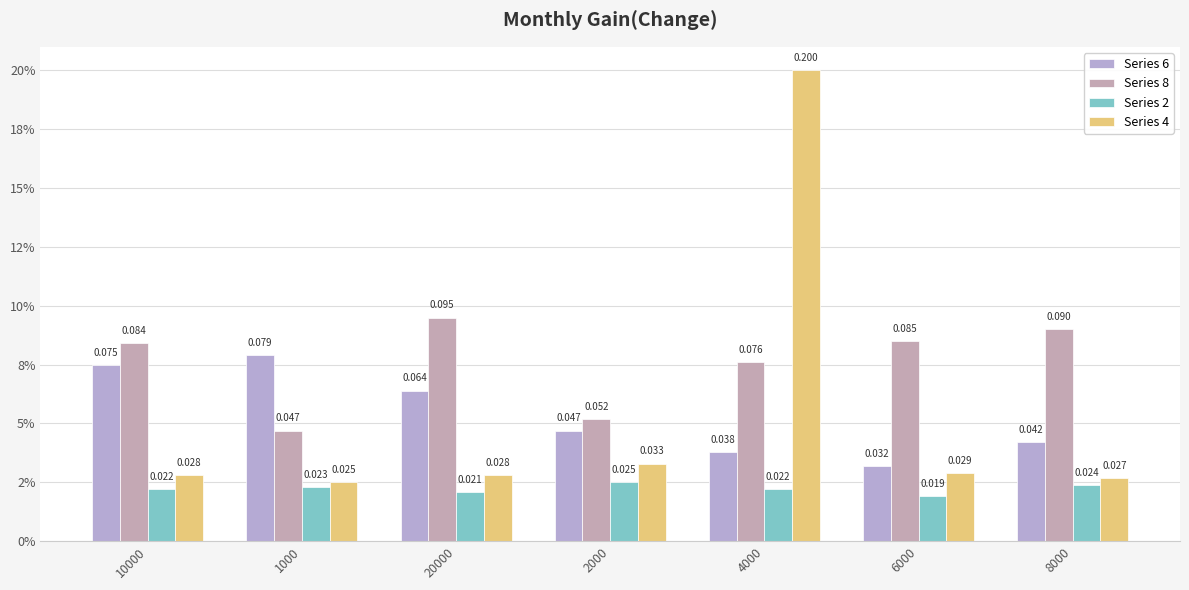

What is the sum of all Series 6 values?

0.4